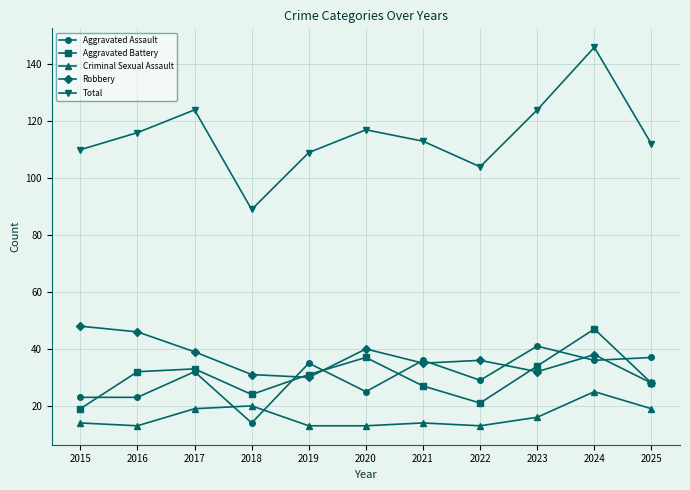

At which label does Aggravated Battery reach its peak?

2024